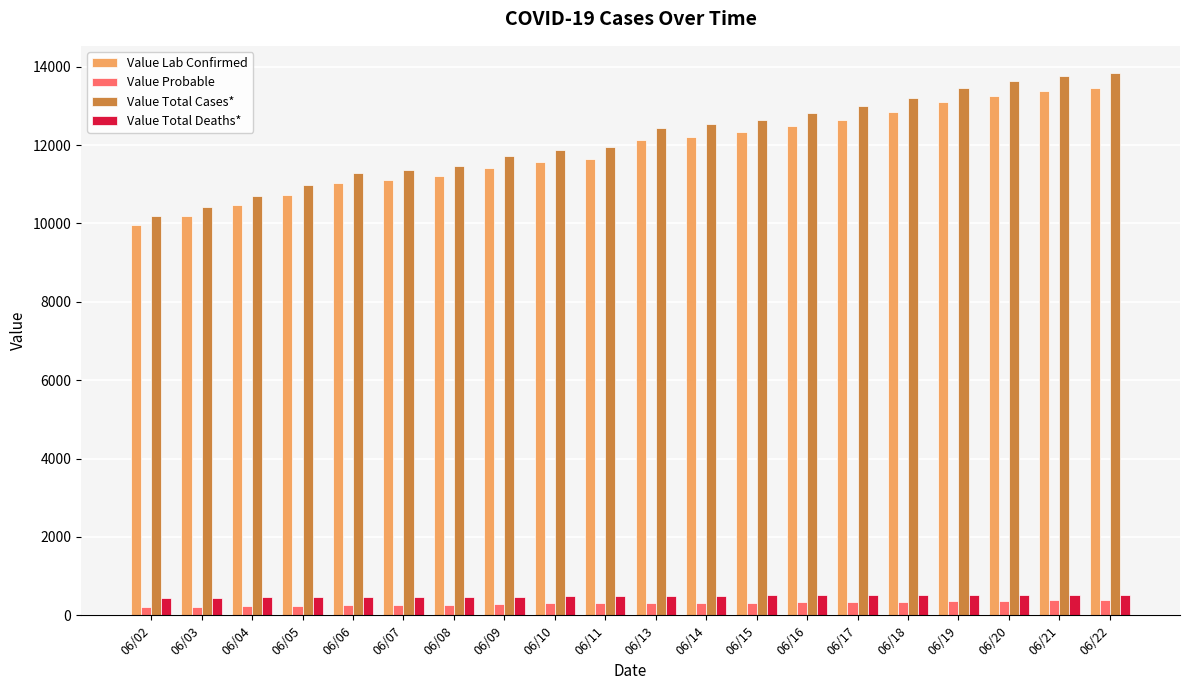

Is it true that Value Total Deaths* equals 500 at 06/14?

True